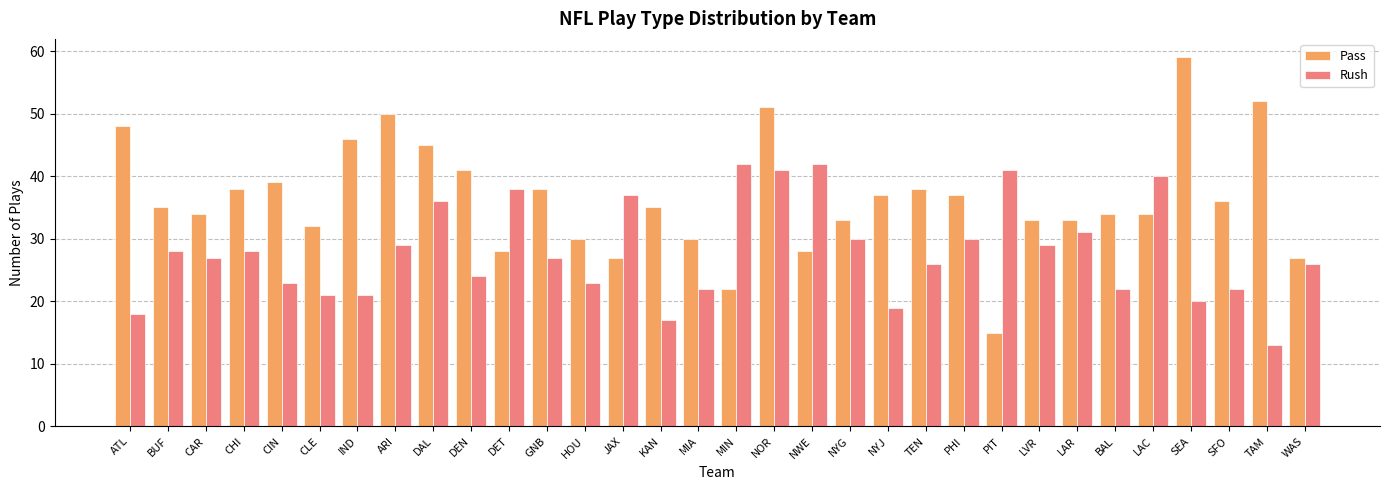

Which series changed the most between NWE and SFO?

Rush